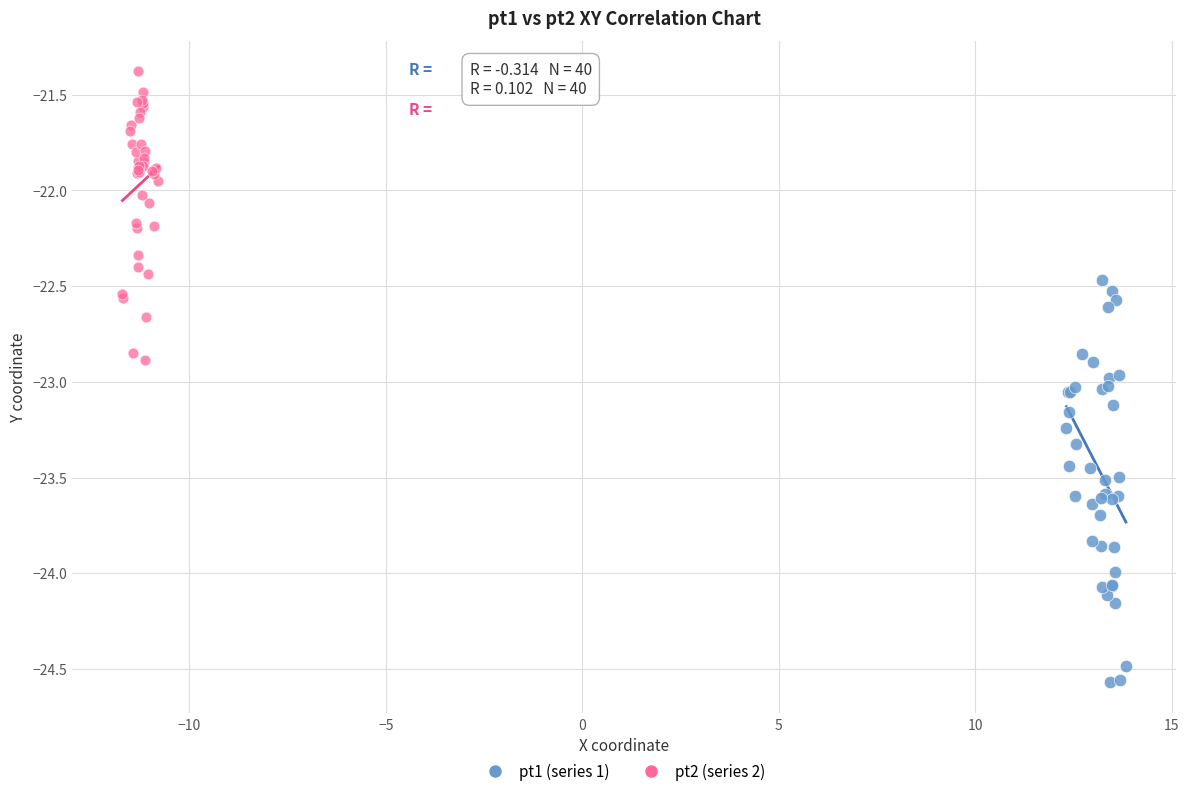

Which series has the largest Y range (max minus min)?

pt1 (series 1)